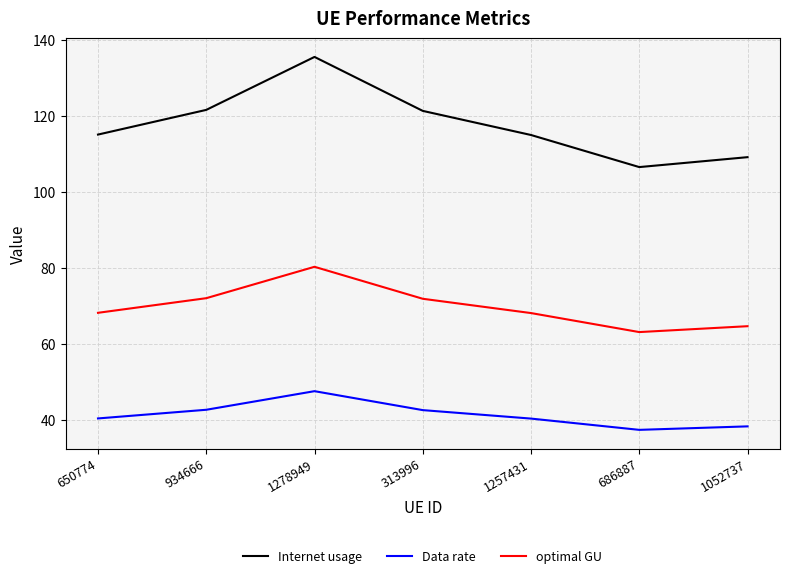

True or false: Data rate has a value of 40.4 at 650774.

True